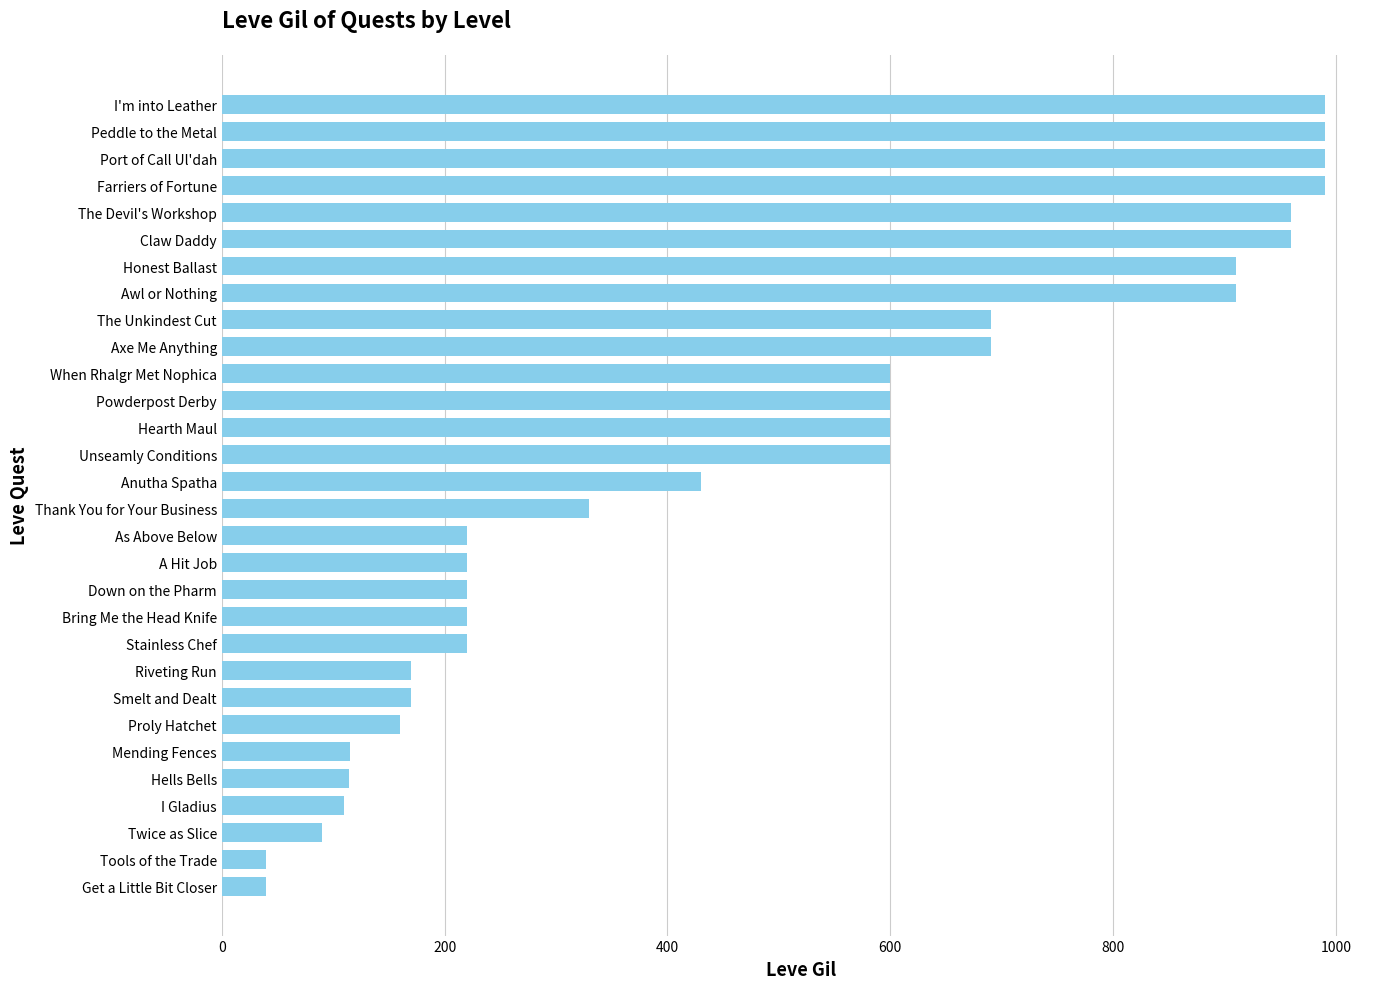

Are the bars grouped side by side (vs. stacked)?

No